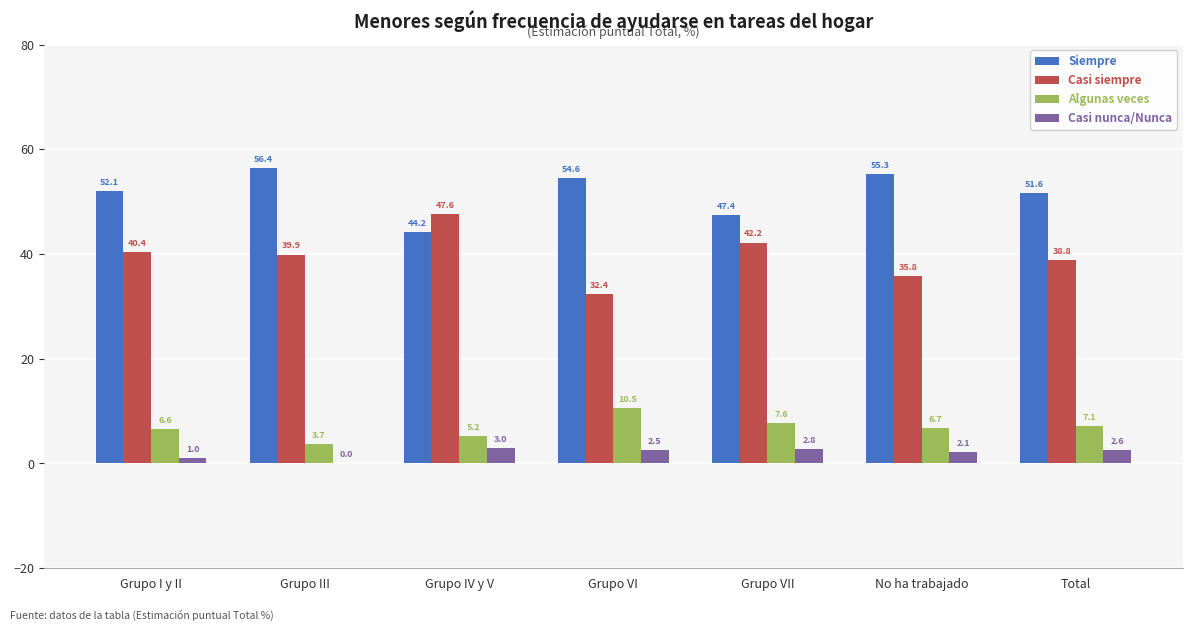

Which series changed the most between Grupo I y II and Grupo VII?

Siempre